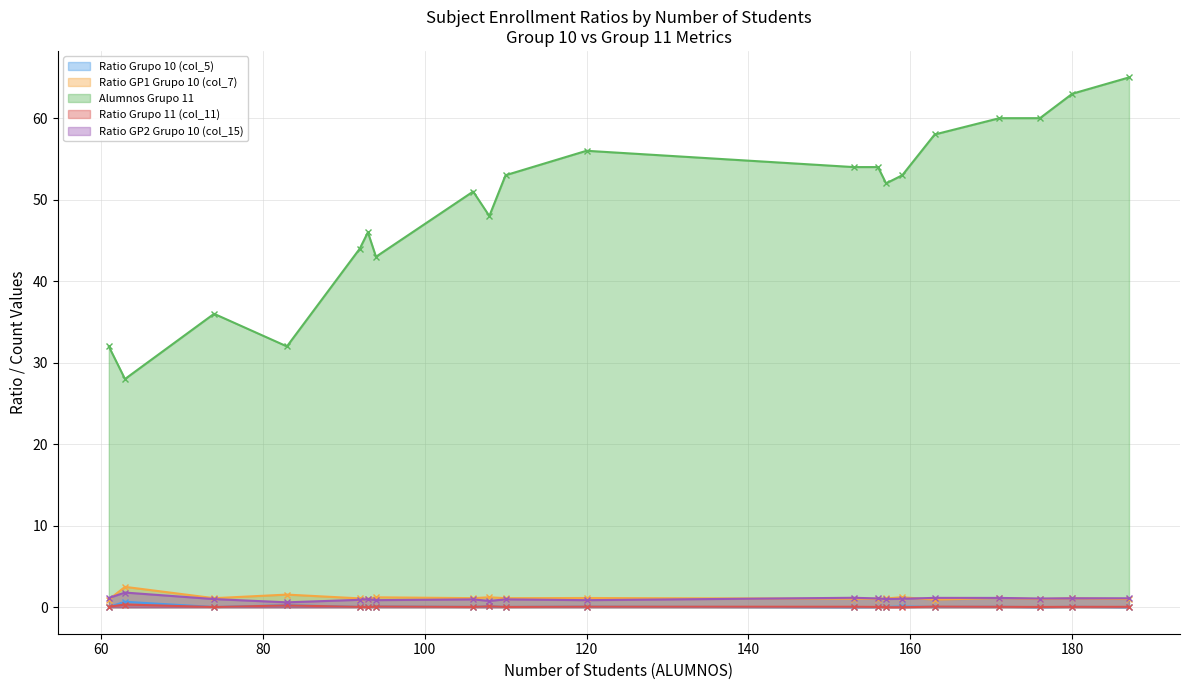

How many data points in Ratio Grupo 10 (col_5) are above 0?

17